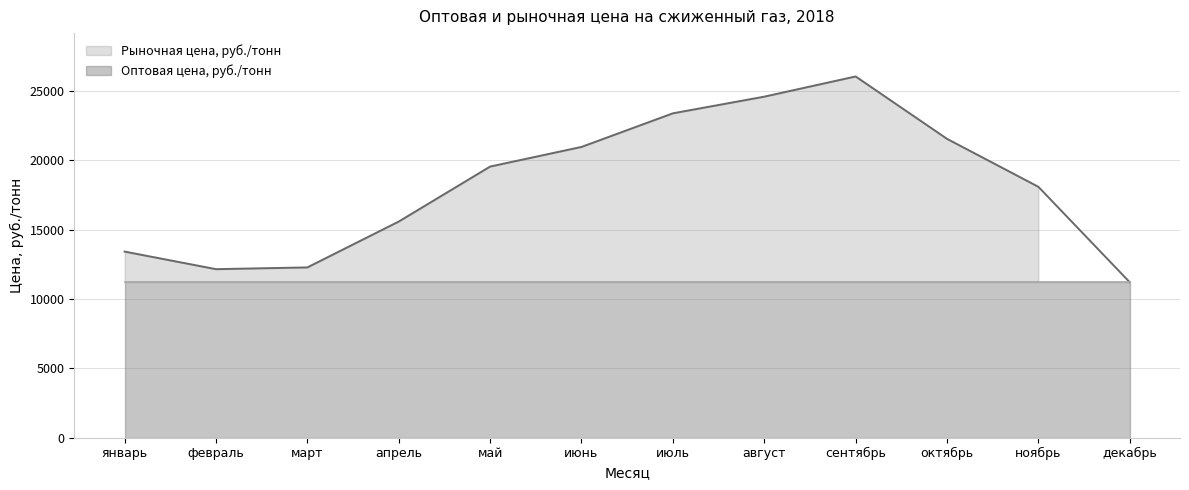

What is the value of the 11th point from the left?

18101.0